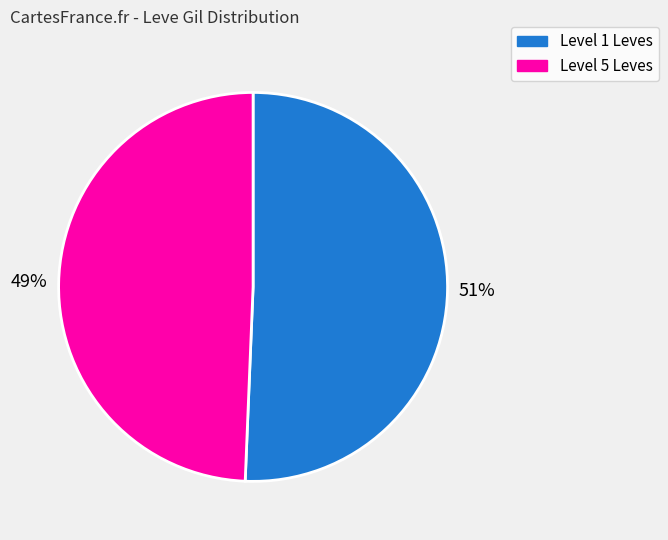

Does any single category account for the majority?

Yes